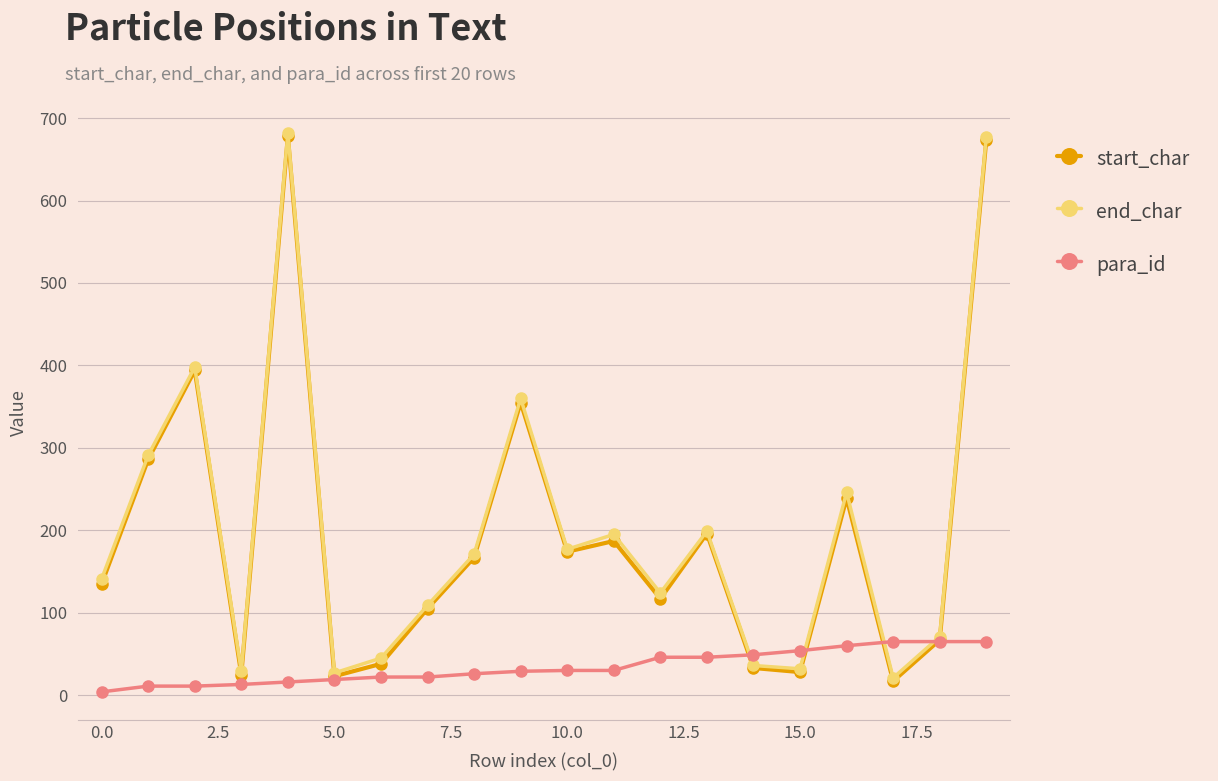

What is the maximum value for end_char?

682